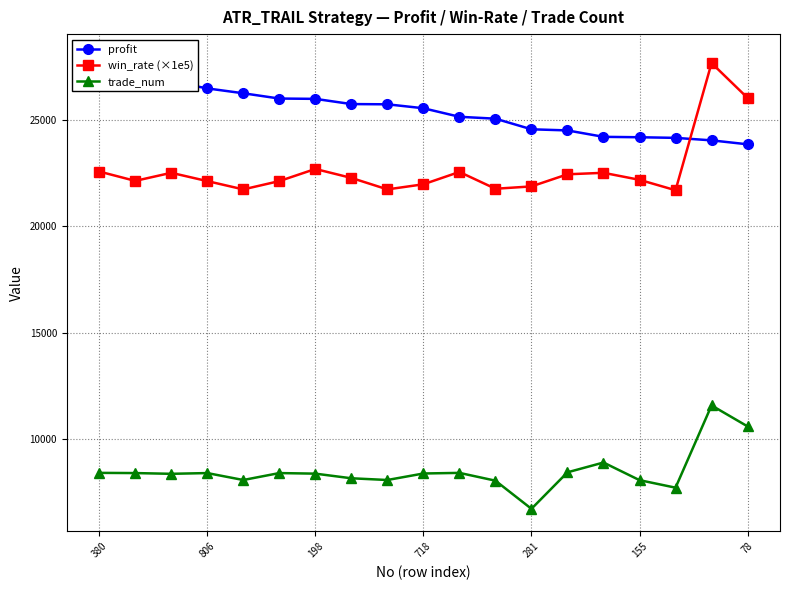

How many interior local peaks does the win_rate (×1e5) series have?

5